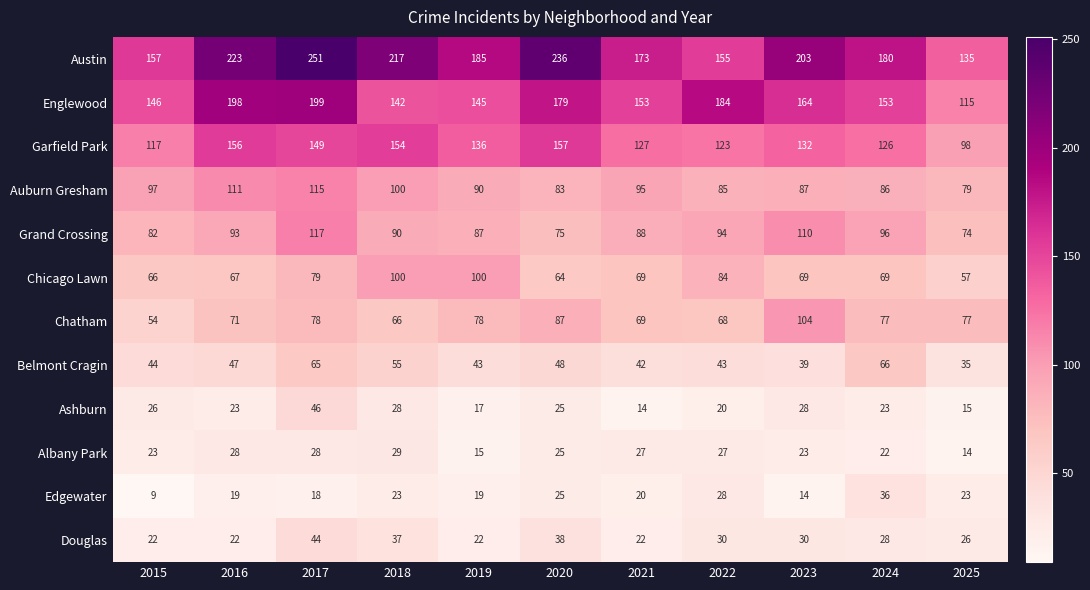

The value of Edgewater at 2025 is 6. True or false?

False